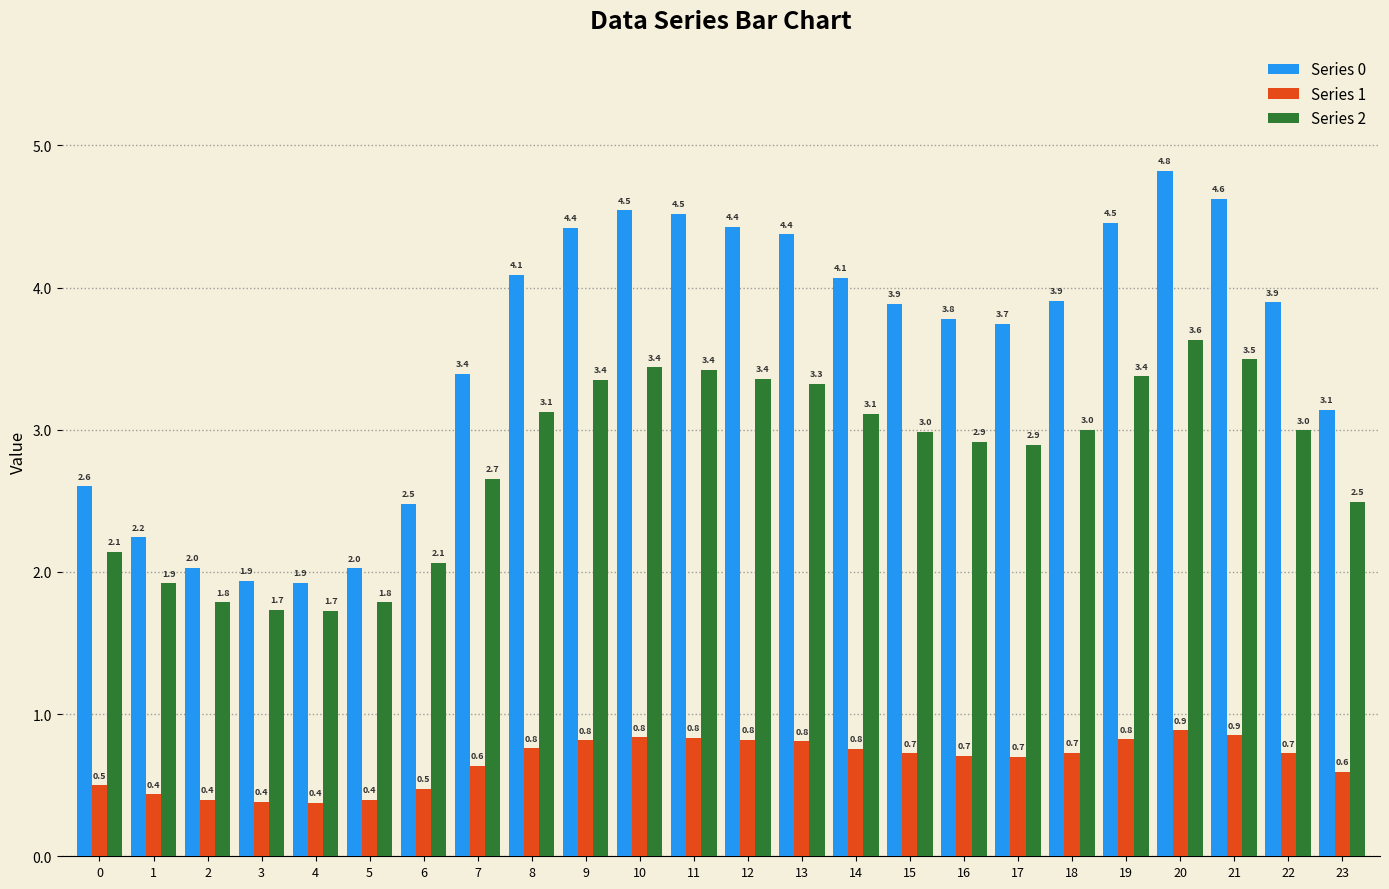

The Series 2 series shows 1.1 at 4. True or false?

False